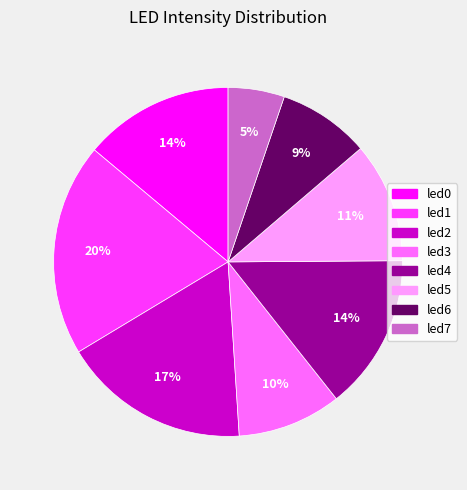

Is there any slice that represents more than half of the pie?

No